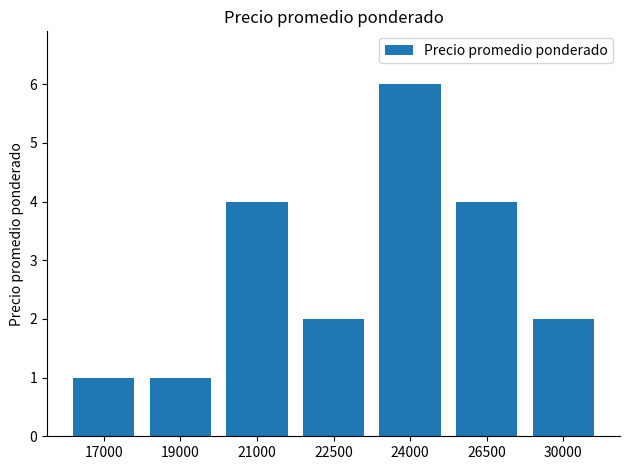

What is the value of the 3rd bar from the left?

4